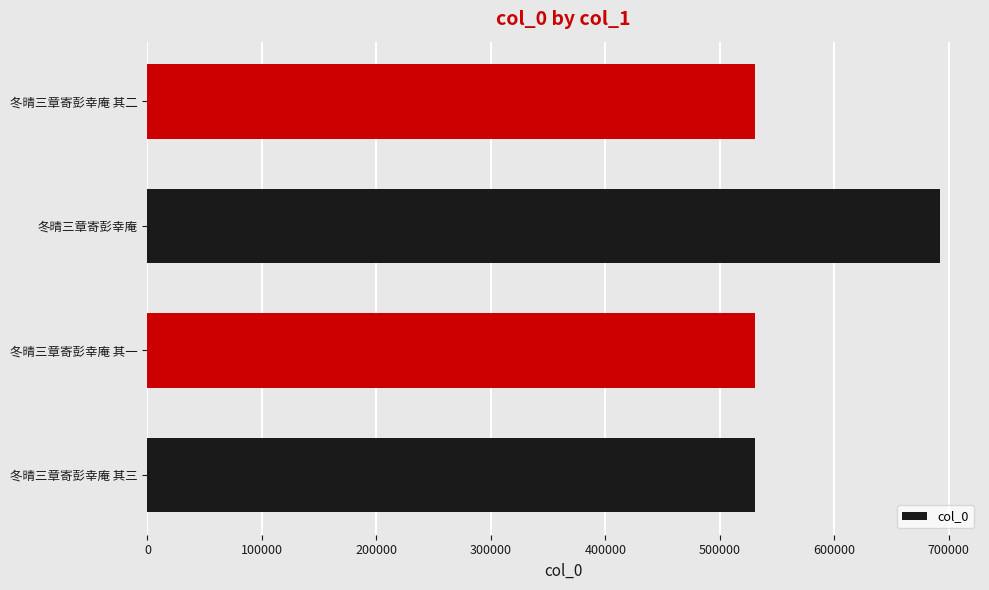

Are the bars horizontal?

Yes